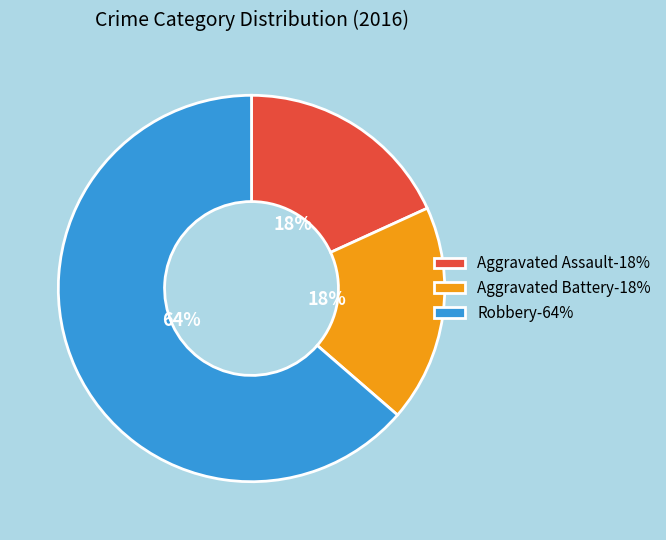

To the nearest percent, what is the combined percentage of Aggravated Battery and Robbery?

82%